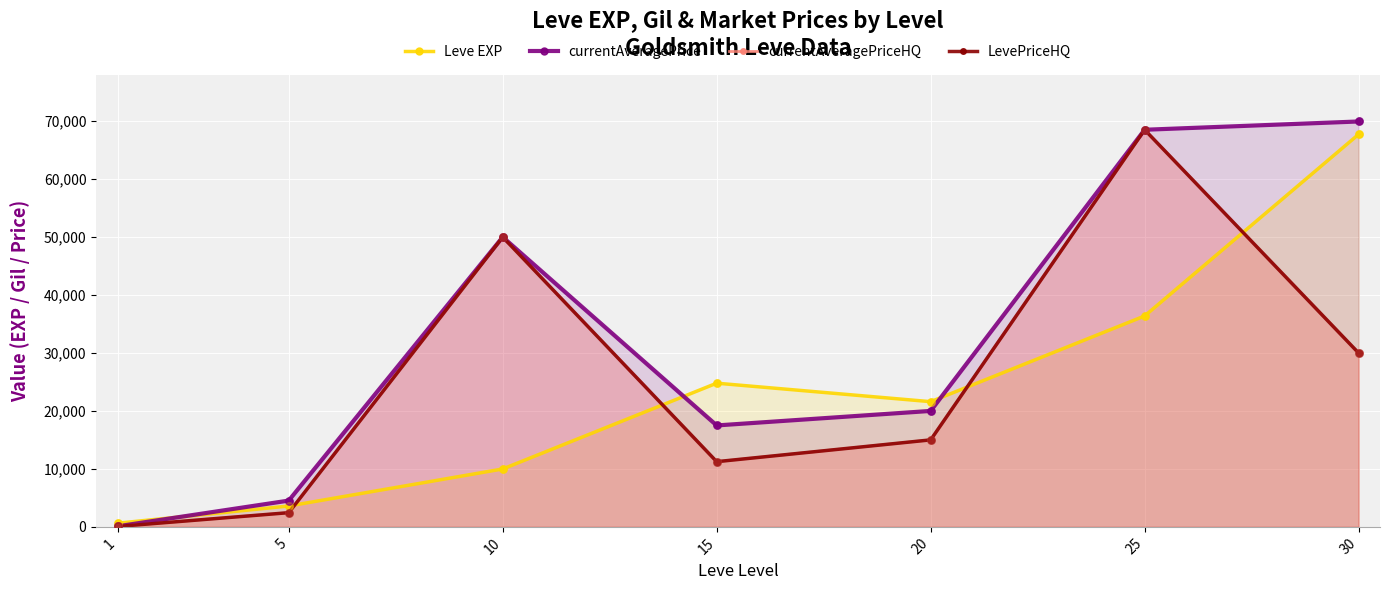

At how many categories does at least one series exceed 62417?

2